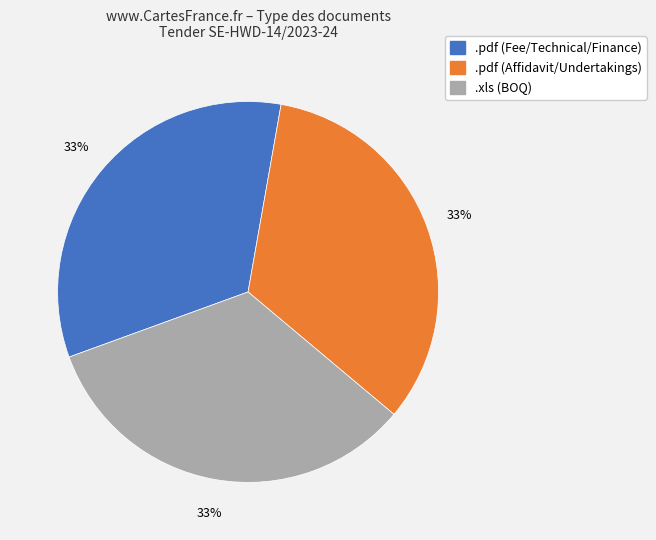

Is there a majority slice in this chart?

No